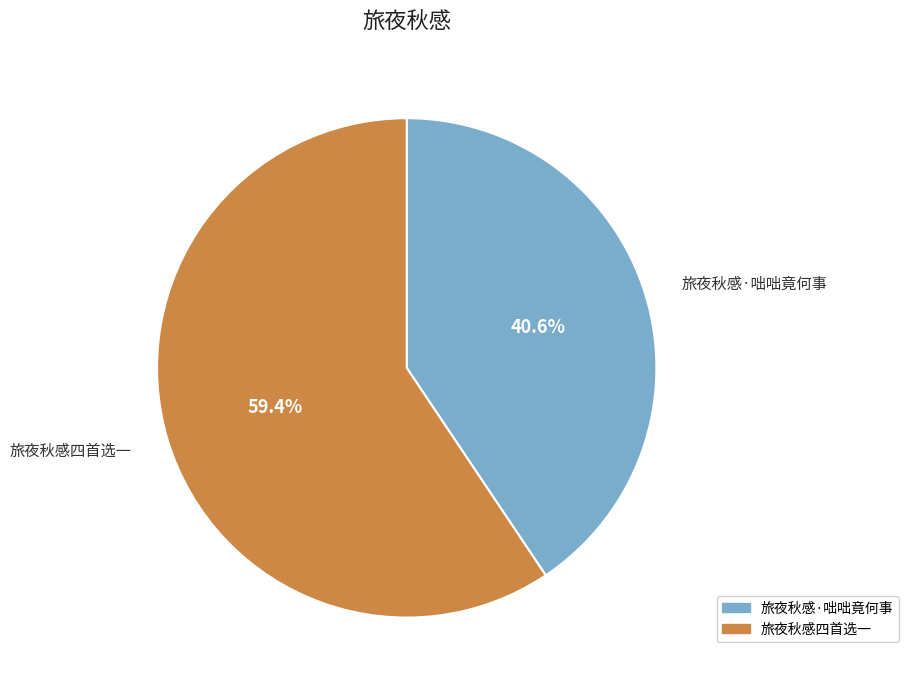

Which category has the smallest portion of the pie?

旅夜秋感·咄咄竟何事